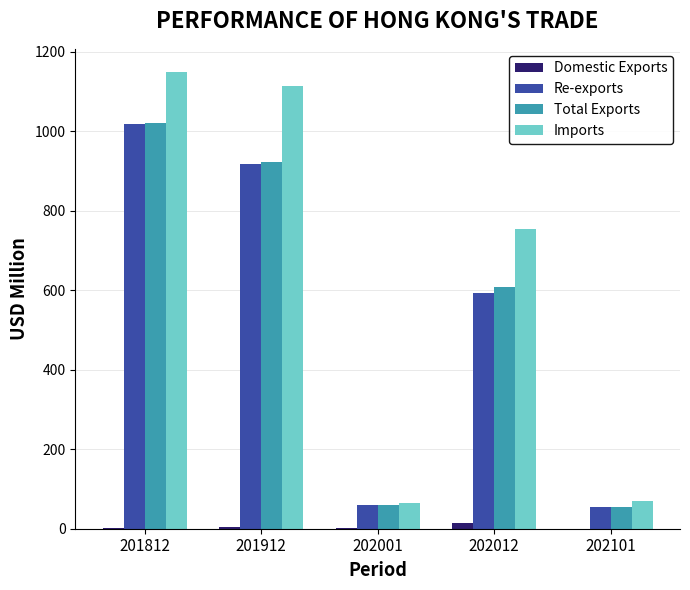

Is the value of Re-exports at 202001 greater than the value of Imports at 201912?

No